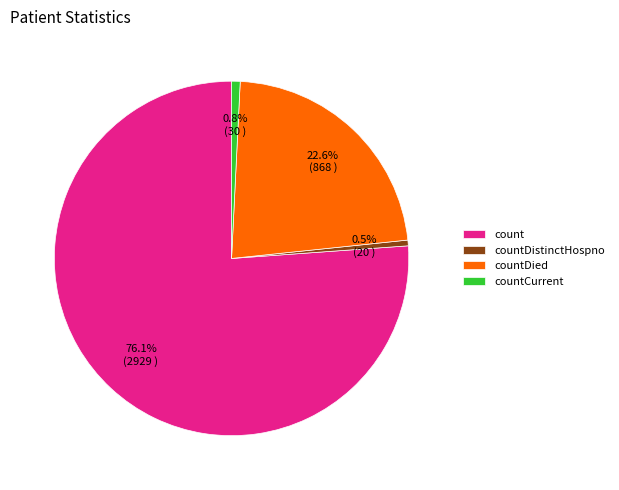

Which category has the biggest portion of the pie?

count